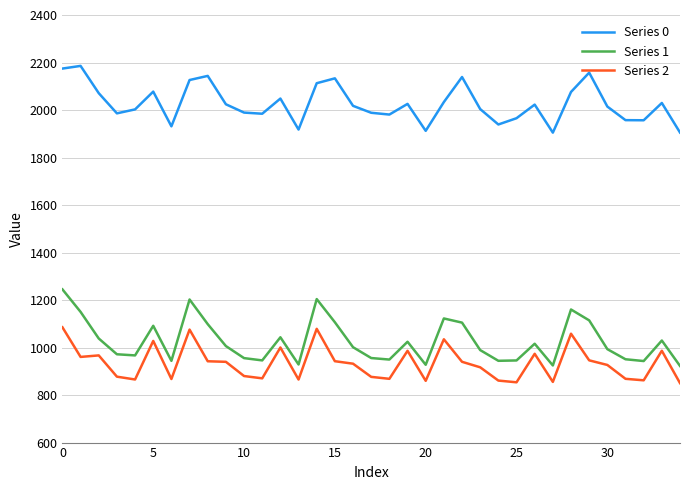

What is the maximum value for Series 1?

1245.1